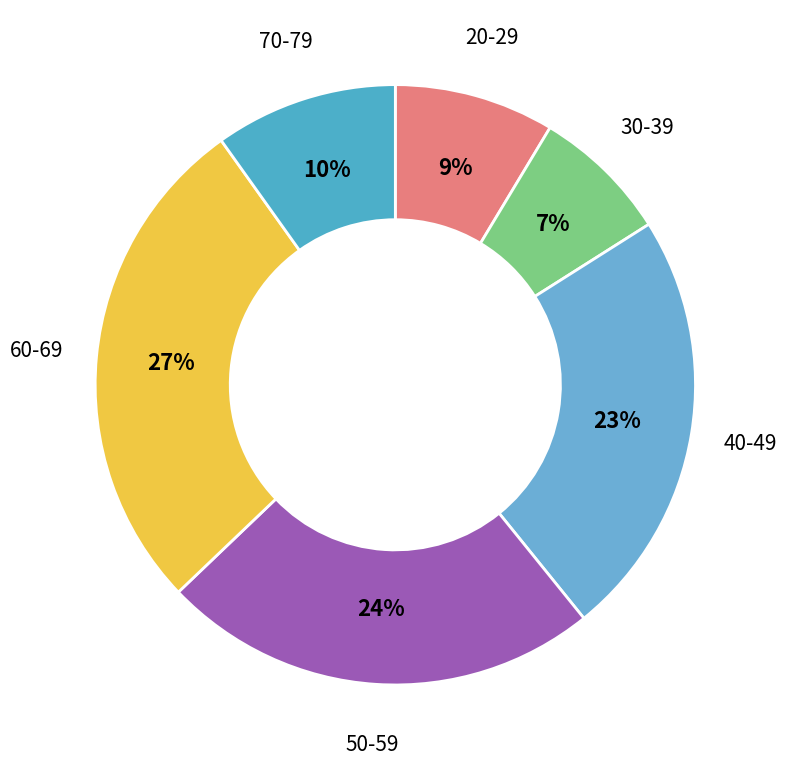

Is it true that 20-29 is 23% of the pie?

False